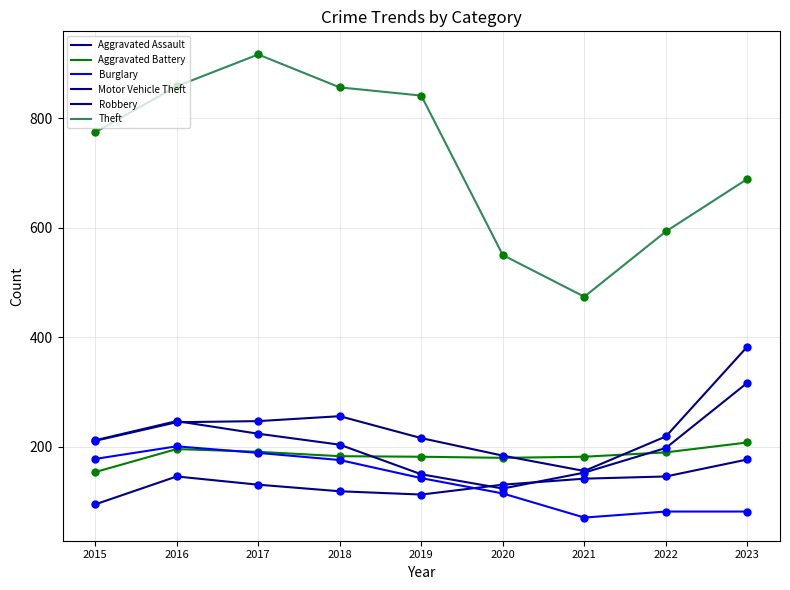

At which category is the sum across all series the highest?

2017